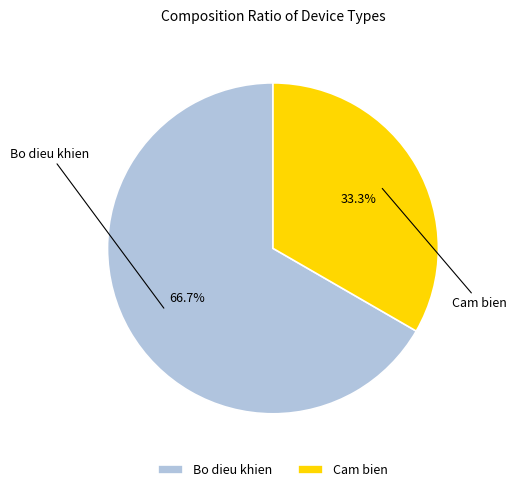

To the nearest percent, what portion does Cam bien represent?

33%